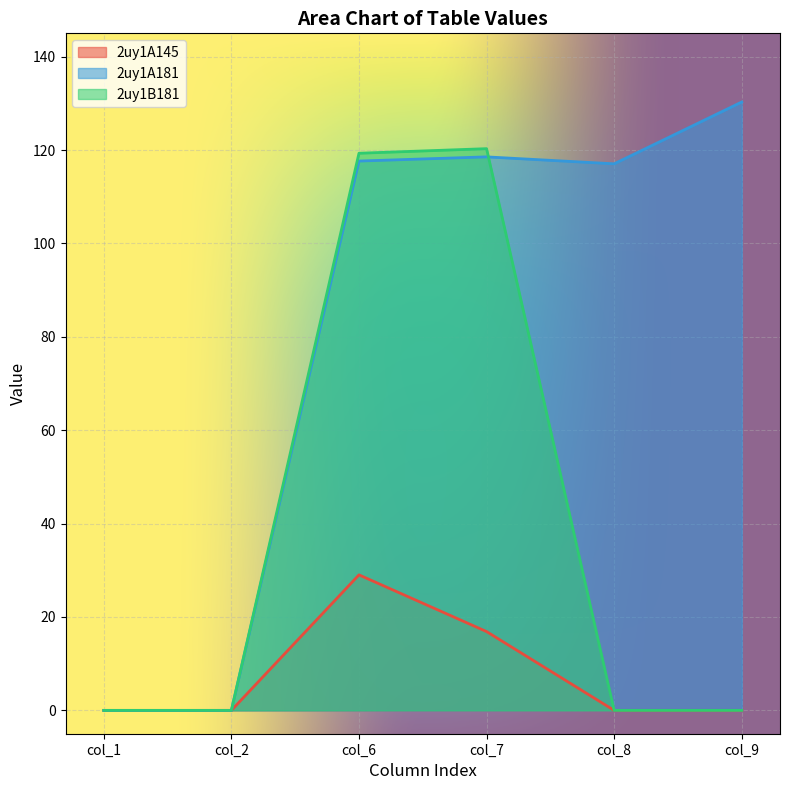

Rank the series by their maximum value, from highest to lowest.

2uy1A181, 2uy1B181, 2uy1A145